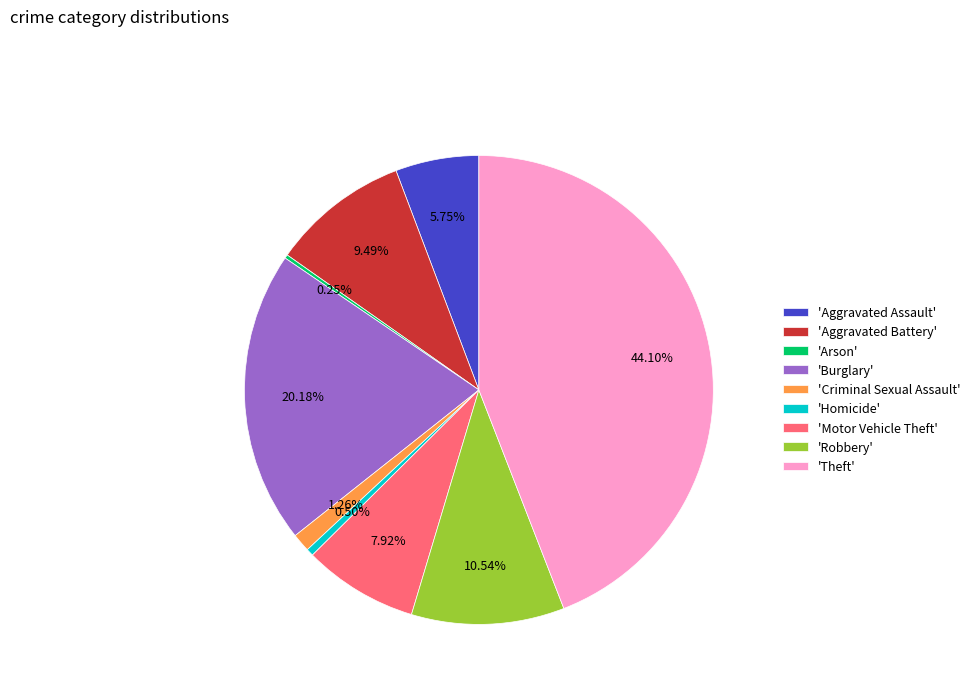

Which slice is the largest?

'Theft'